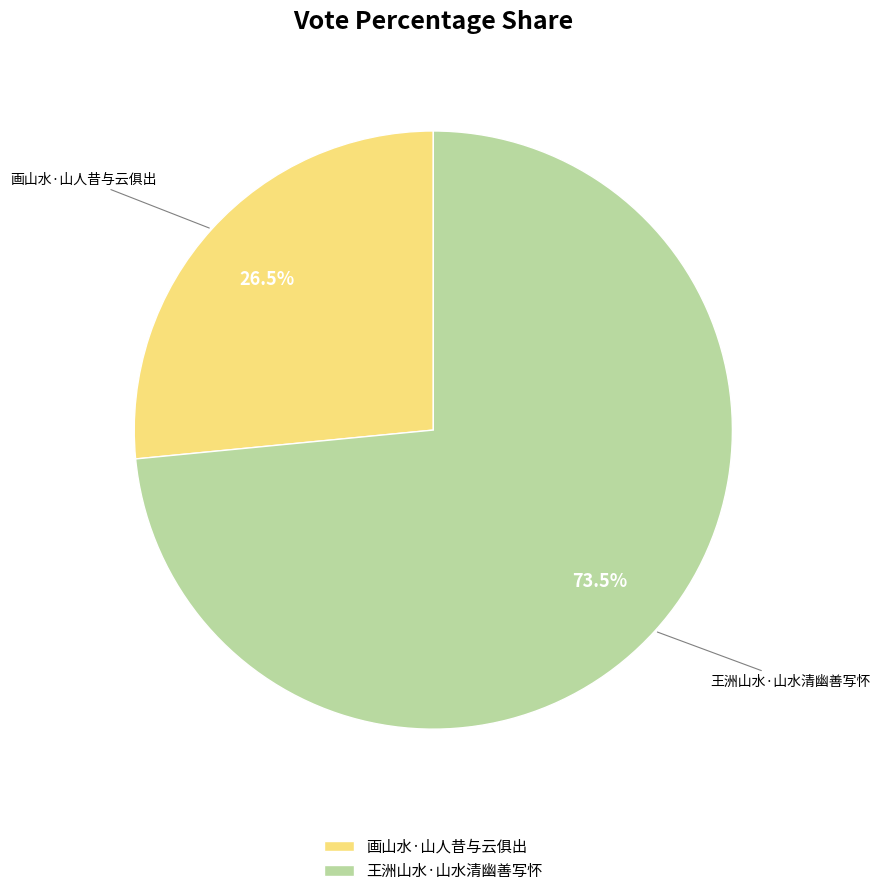

To the nearest percent, what is the difference between the largest and smallest slice percentages?

47%